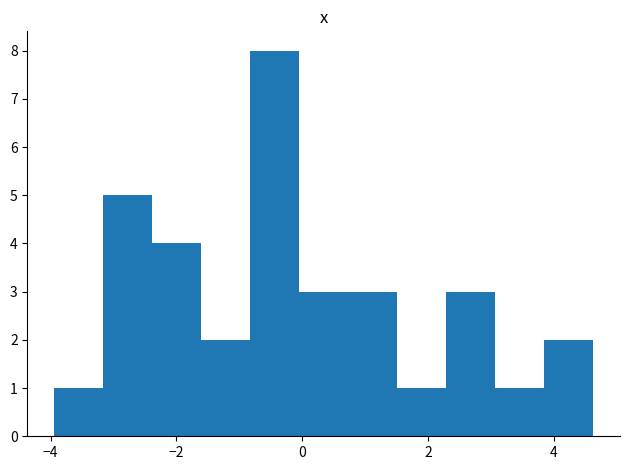

Read against the x-axis, roughly where is the centre of the tallest bar?

-0.4